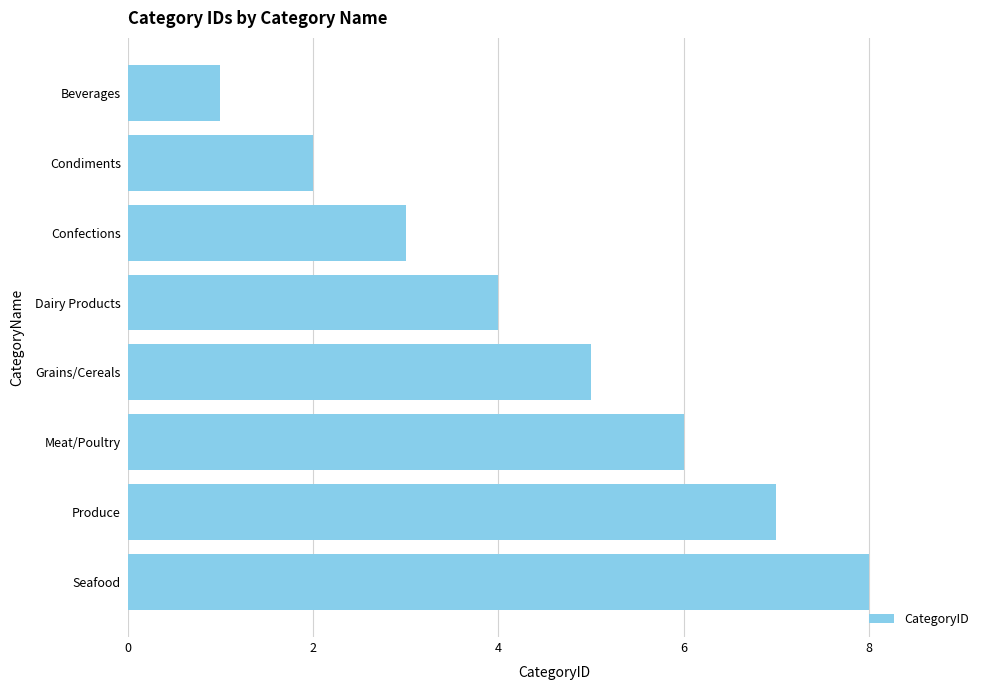

Where is the data nearest to the value 4?

Dairy Products